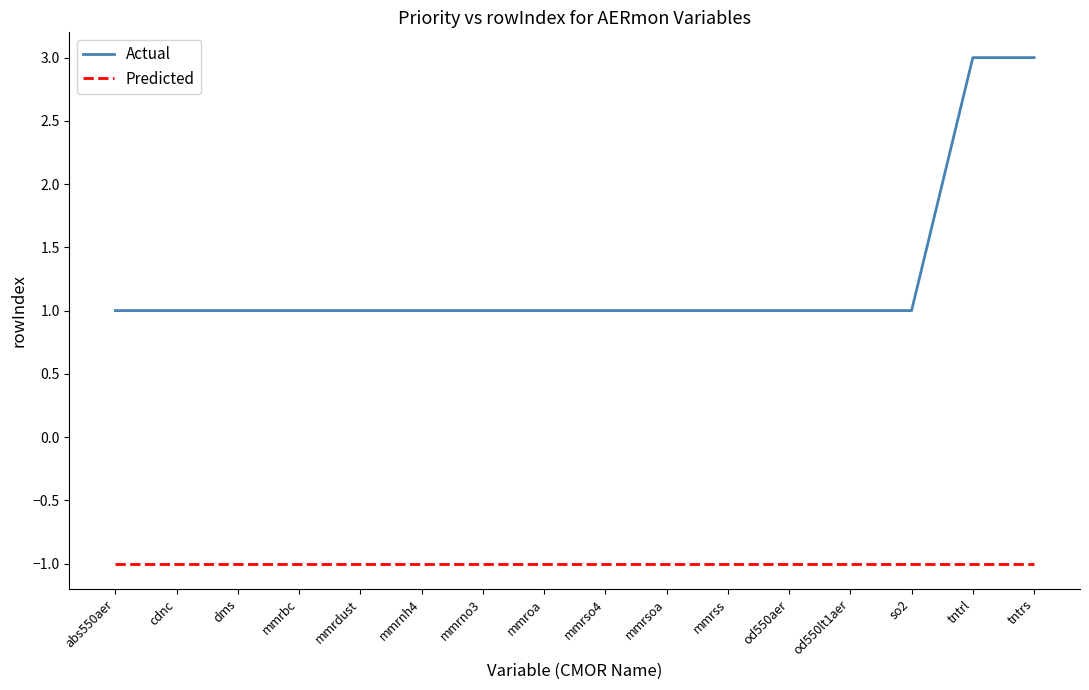

Reading right to left, what are all the values shown in this chart?

Actual: tntrs=3	tntrl=3	so2=1	od550lt1aer=1	od550aer=1	mmrss=1	mmrsoa=1	mmrso4=1	mmroa=1	mmrno3=1	mmrnh4=1	mmrdust=1	mmrbc=1	dms=1	cdnc=1	abs550aer=1
Predicted: tntrs=-1	tntrl=-1	so2=-1	od550lt1aer=-1	od550aer=-1	mmrss=-1	mmrsoa=-1	mmrso4=-1	mmroa=-1	mmrno3=-1	mmrnh4=-1	mmrdust=-1	mmrbc=-1	dms=-1	cdnc=-1	abs550aer=-1